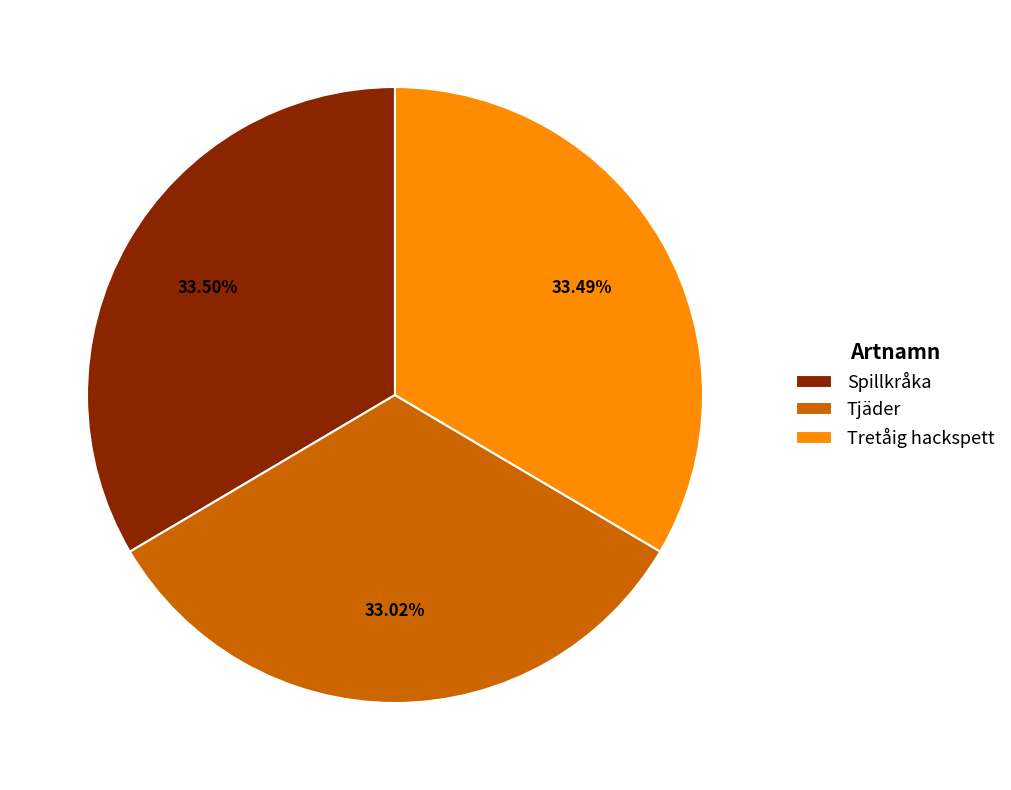

Combined, do Tretåig hackspett and Spillkråka account for over 50%?

Yes